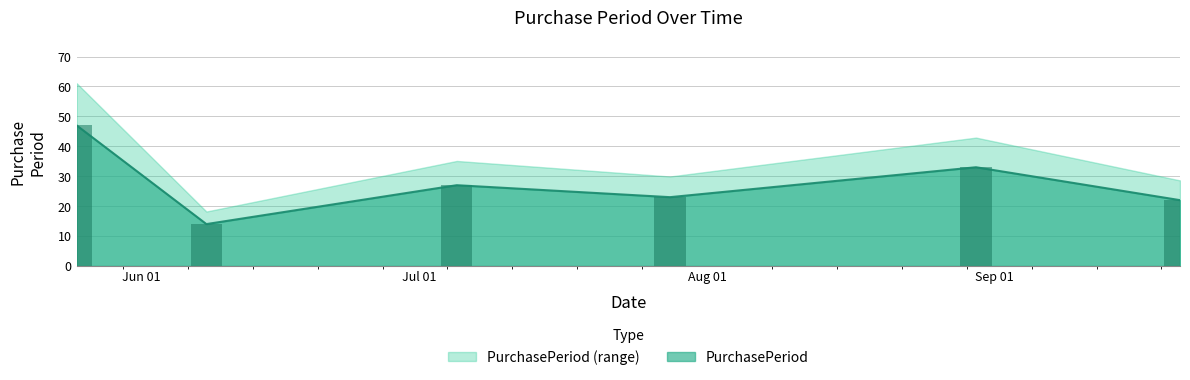

Reading right to left, transcribe all the data shown in this chart.

2016-09-21=22	2016-08-30=33	2016-07-28=23	2016-07-05=27	2016-06-08=14	2016-05-25=47